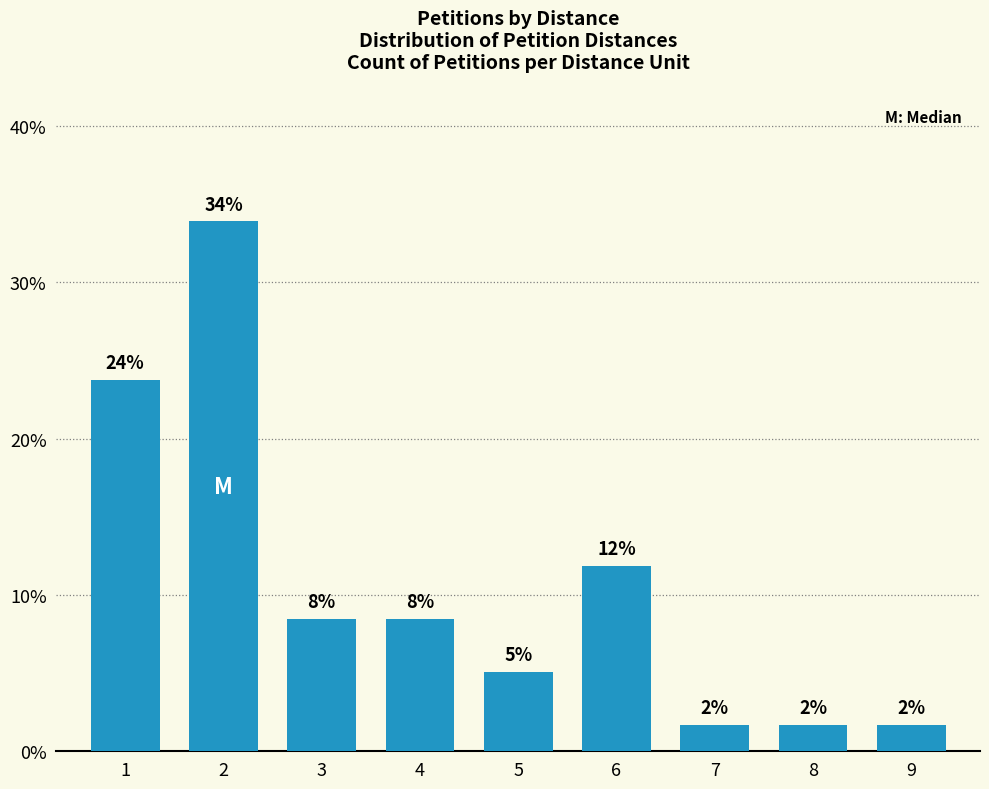

Which has a higher value, 6 or 7?

6